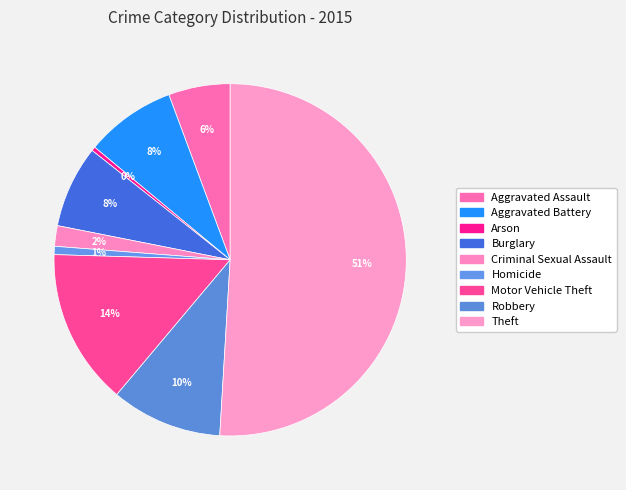

How much of the chart is everything except Motor Vehicle Theft?

85.7%